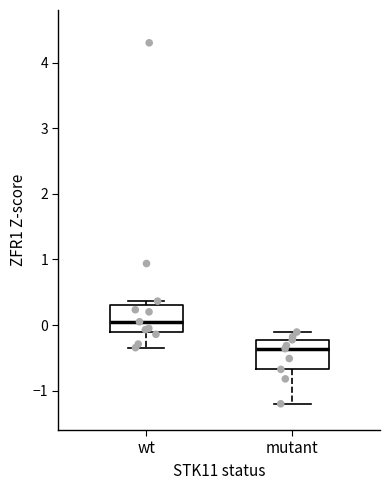

Which box has the lowest median line?

mutant